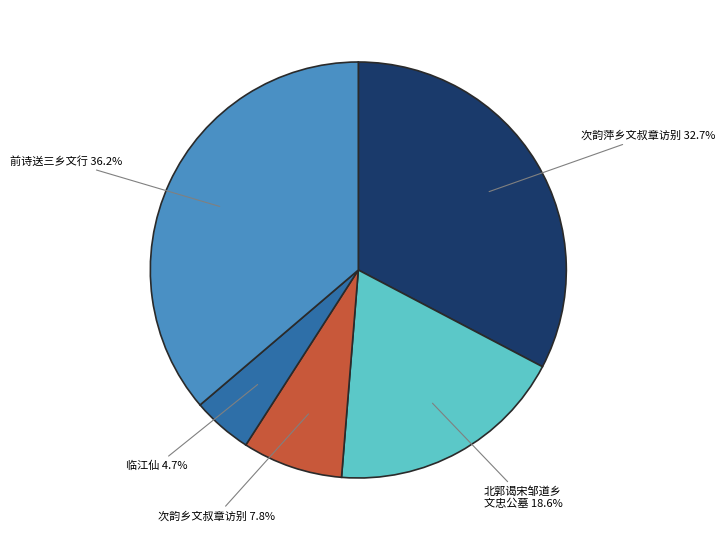

To the nearest percent, what portion does 次韵乡文叔章访别 represent?

8%